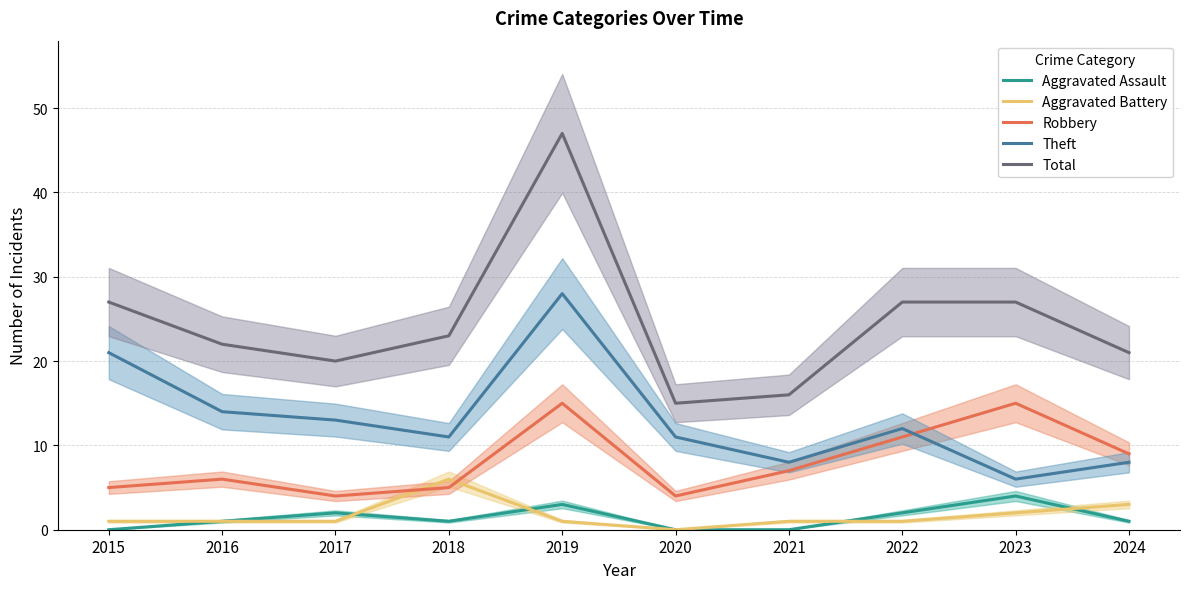

Reading left to right, transcribe all the data shown in this chart.

Aggravated Assault: 2015=0	2016=1	2017=2	2018=1	2019=3	2020=0	2021=0	2022=2	2023=4	2024=1
Aggravated Battery: 2015=1	2016=1	2017=1	2018=6	2019=1	2020=0	2021=1	2022=1	2023=2	2024=3
Robbery: 2015=5	2016=6	2017=4	2018=5	2019=15	2020=4	2021=7	2022=11	2023=15	2024=9
Theft: 2015=21	2016=14	2017=13	2018=11	2019=28	2020=11	2021=8	2022=12	2023=6	2024=8
Total: 2015=27	2016=22	2017=20	2018=23	2019=47	2020=15	2021=16	2022=27	2023=27	2024=21